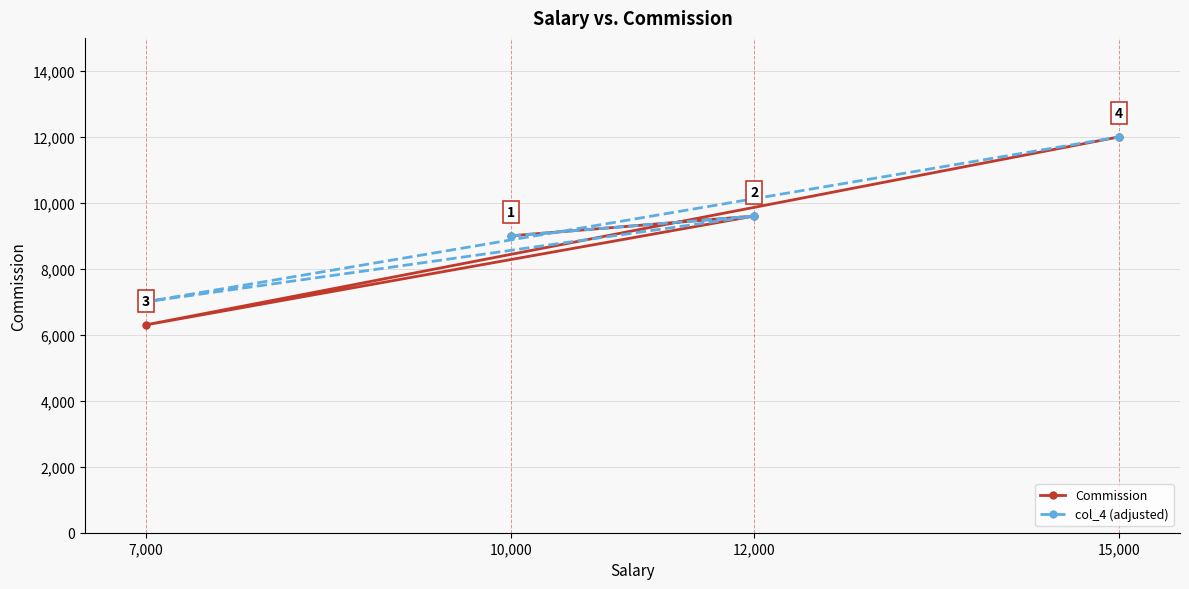

How many interior local peaks does the Commission series have?

1